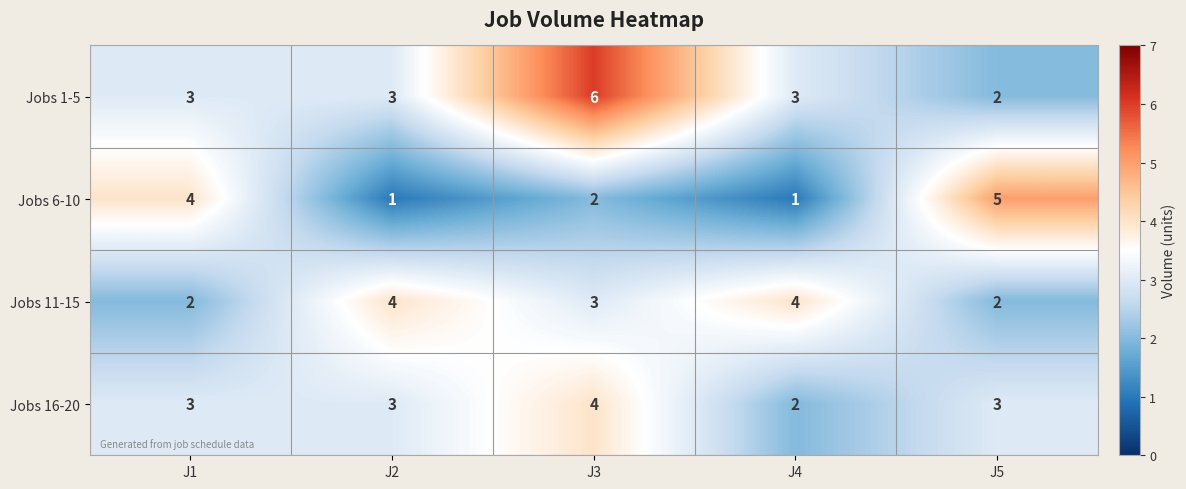

Which series changed the most between J3 and J5?

Jobs 1-5